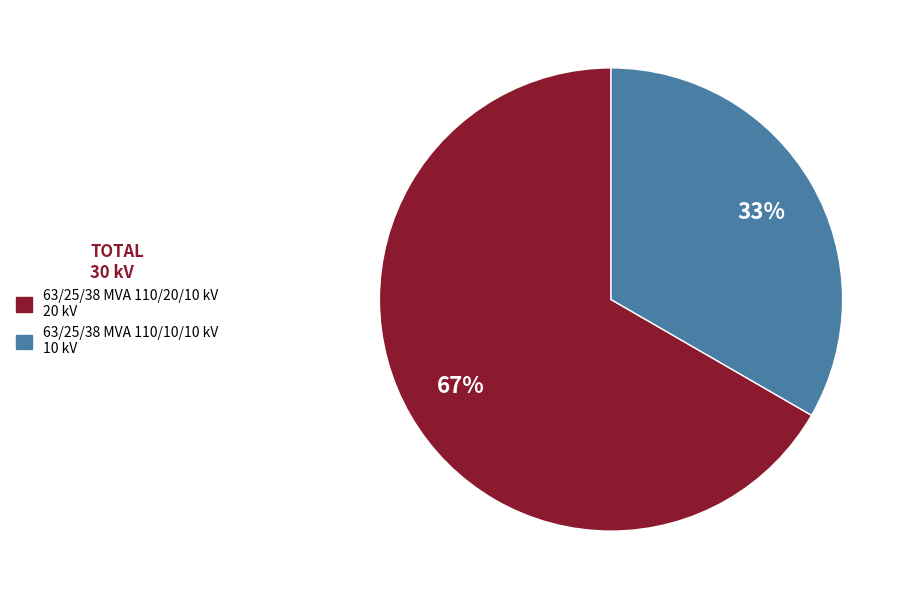

To the nearest percent, what is the average slice percentage?

50%